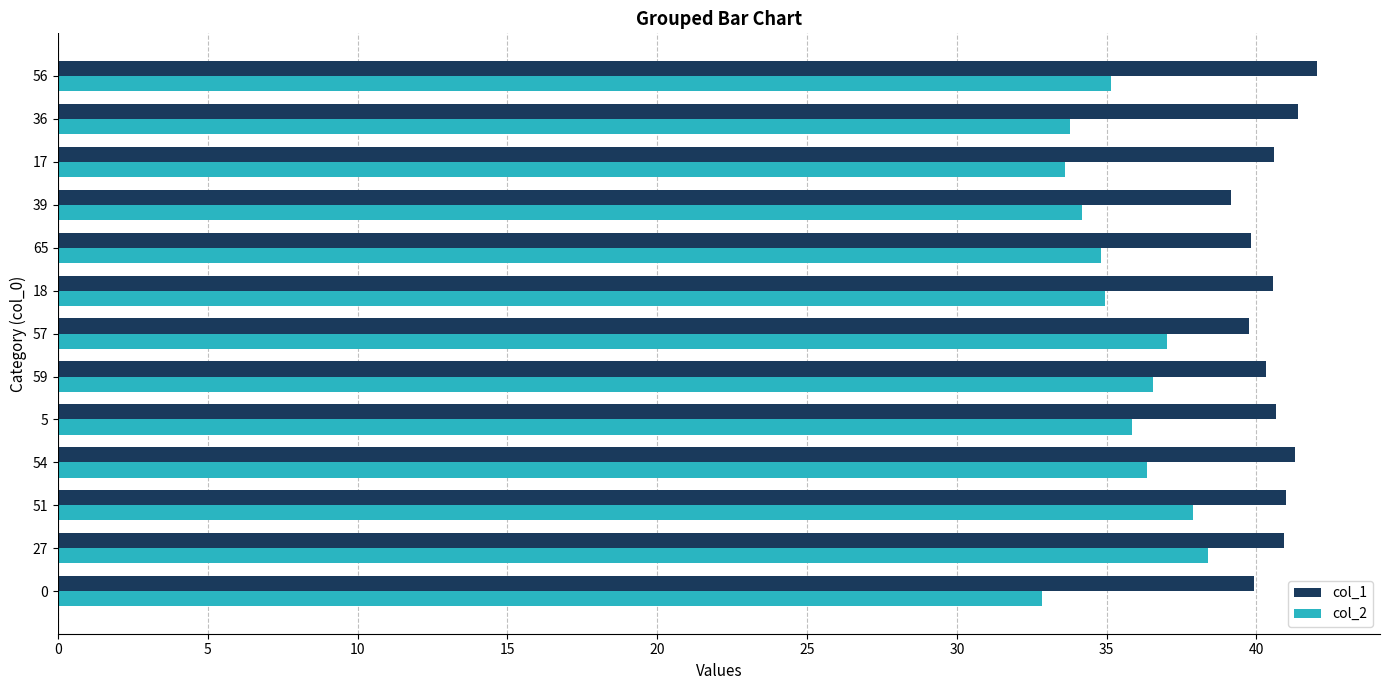

At 56, list the series in order from largest to smallest.

col_1, col_2